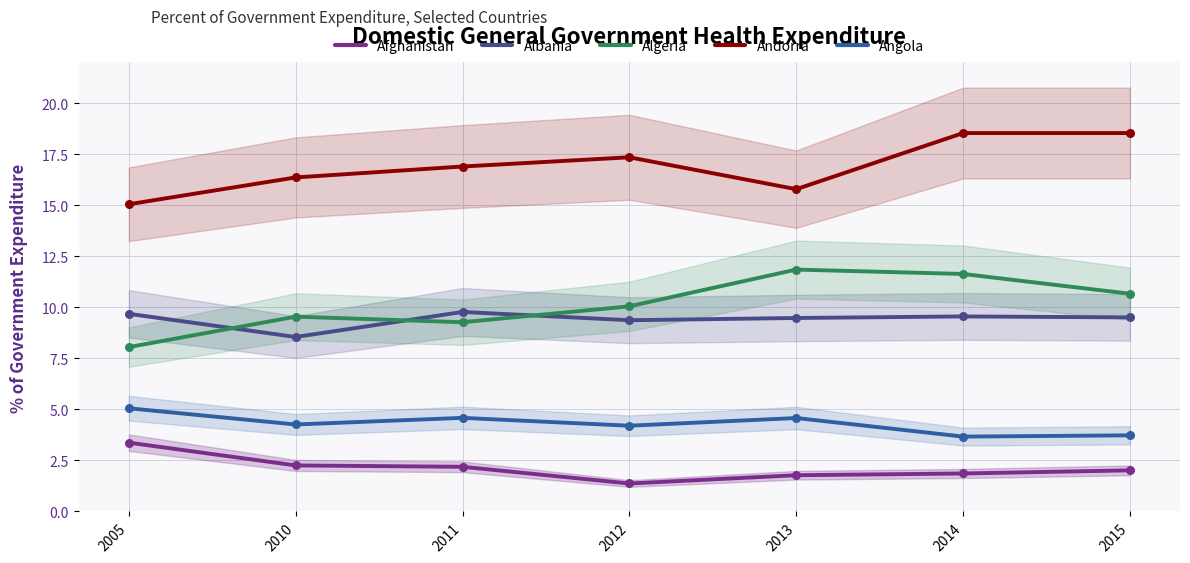

At which category is the sum across all series the highest?

2014